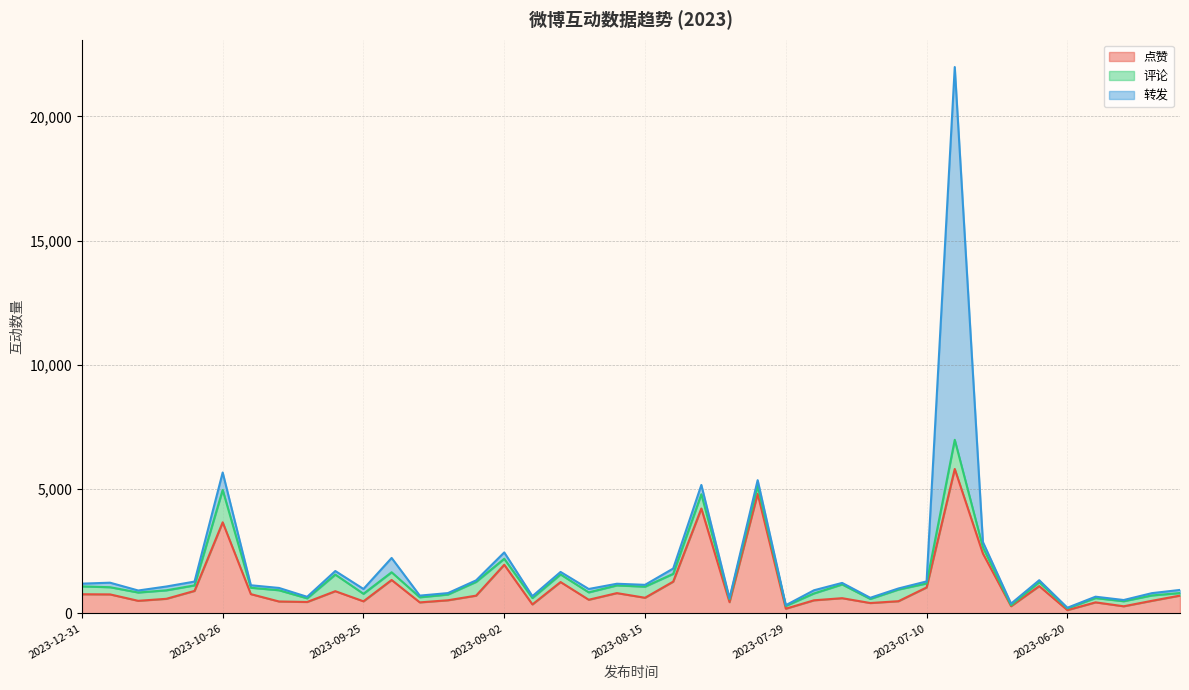

The value of 点赞 at 2023-07-17 is 128. True or false?

False